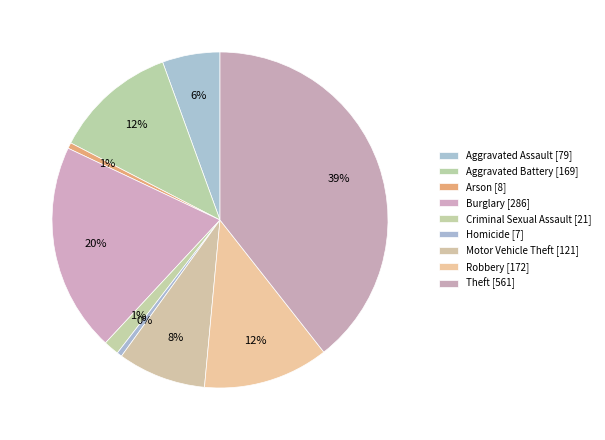

What is the change in value from Aggravated Battery to Robbery?

+3